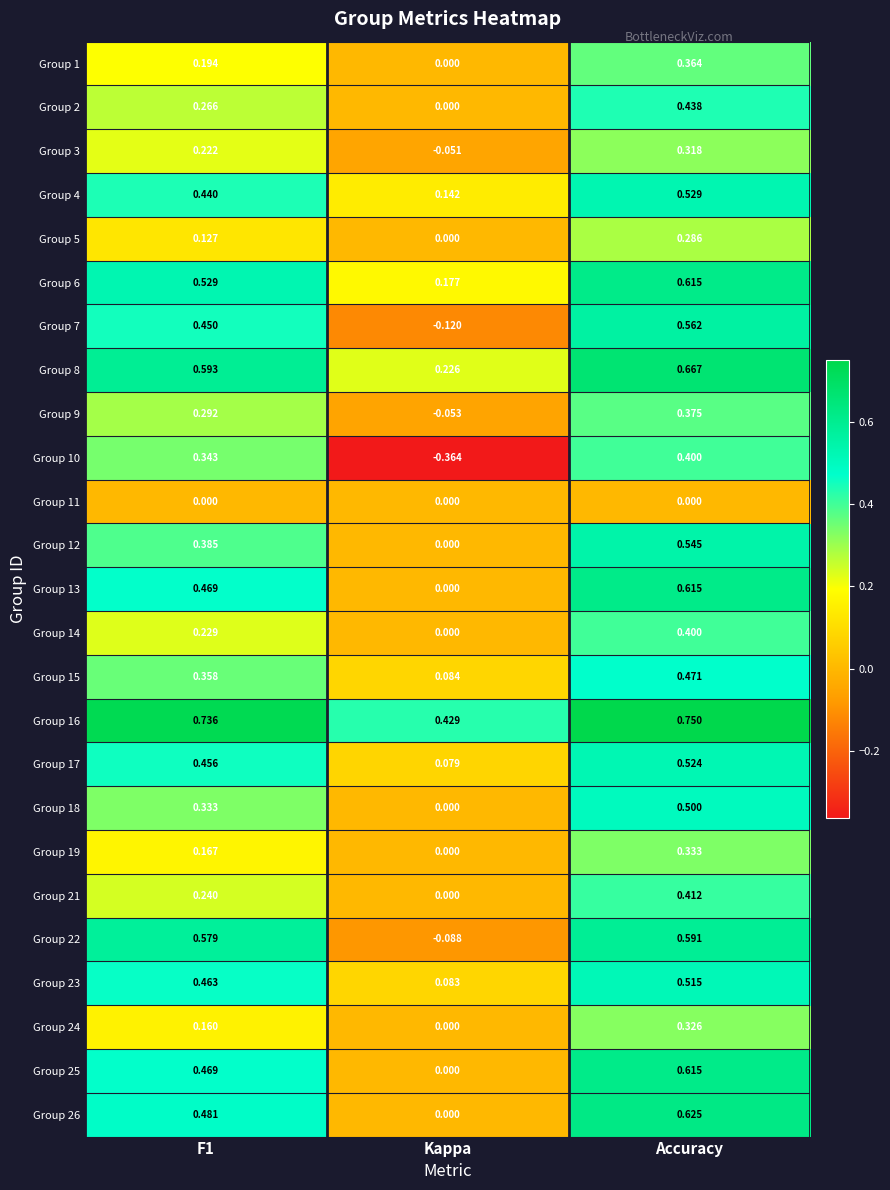

Is the value of Group 10 at Accuracy greater than the value of Group 24 at Kappa?

Yes